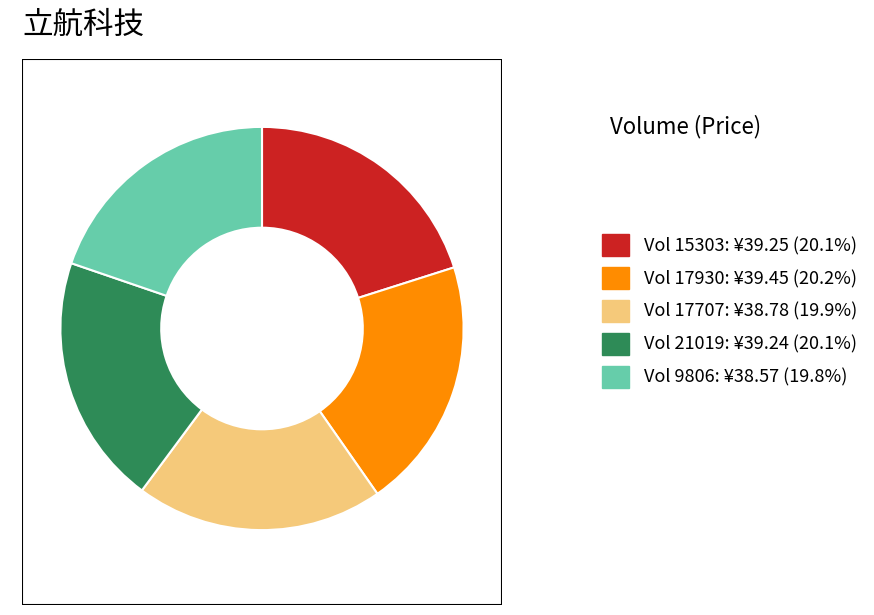

How many segments does this pie chart have?

5